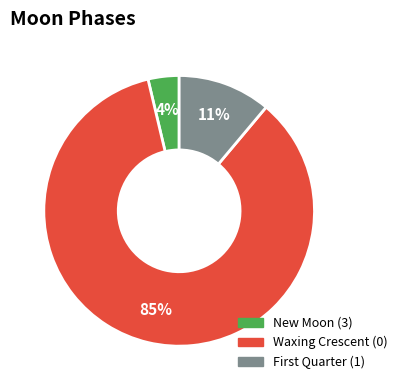

To the nearest percent, what is the average slice percentage?

33%